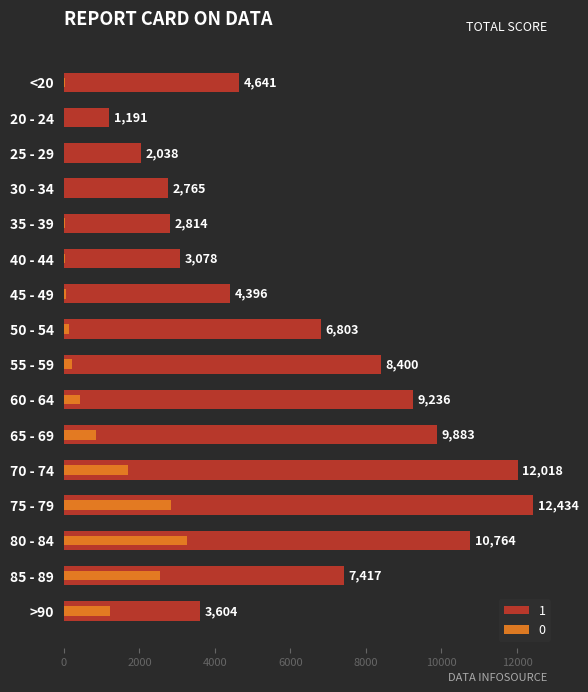

Where is 1 nearest to the value 6812?

50 - 54